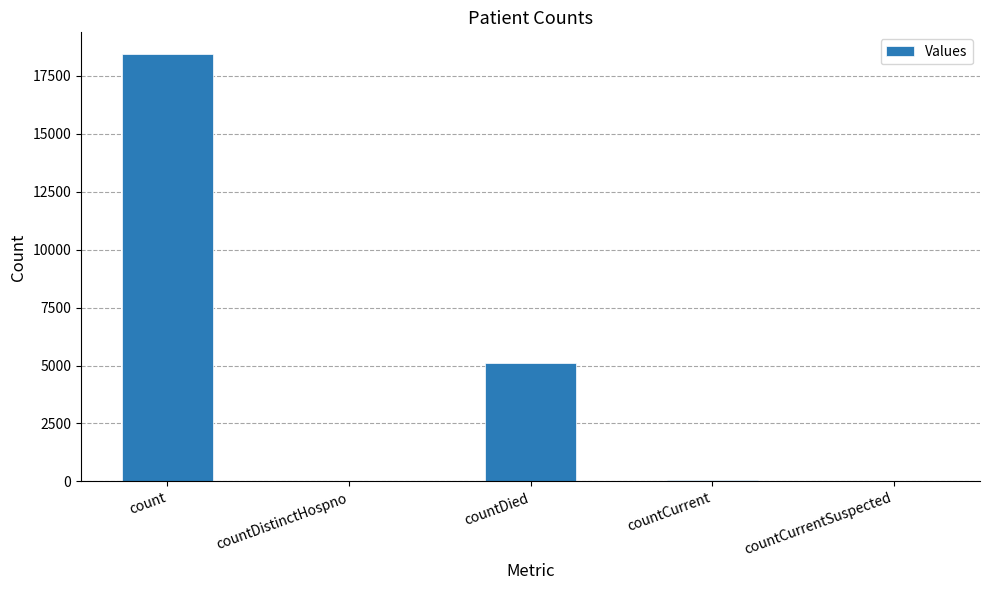

What is the average value?

4729